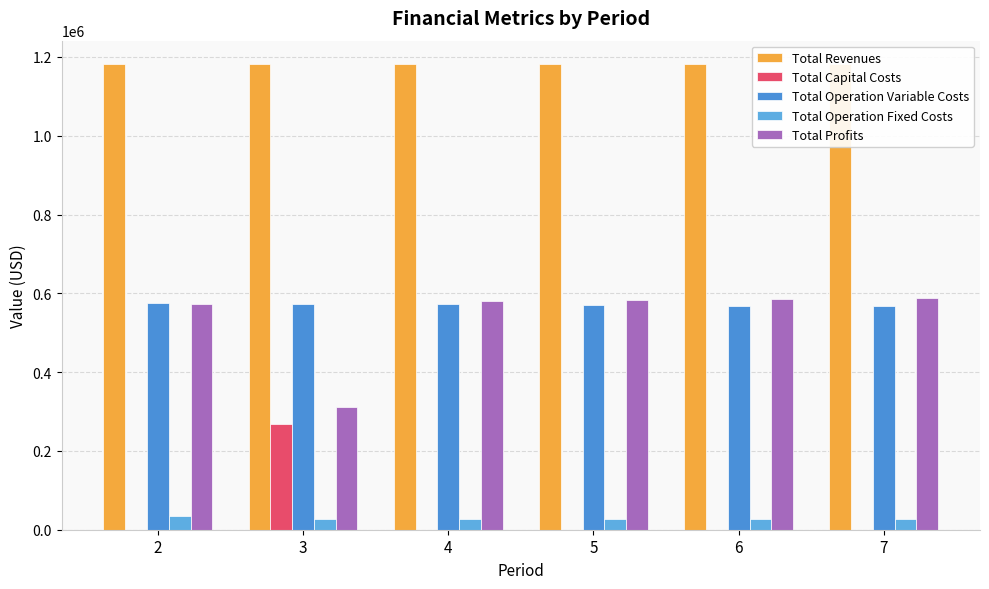

At which label does Total Profits reach its minimum?

3